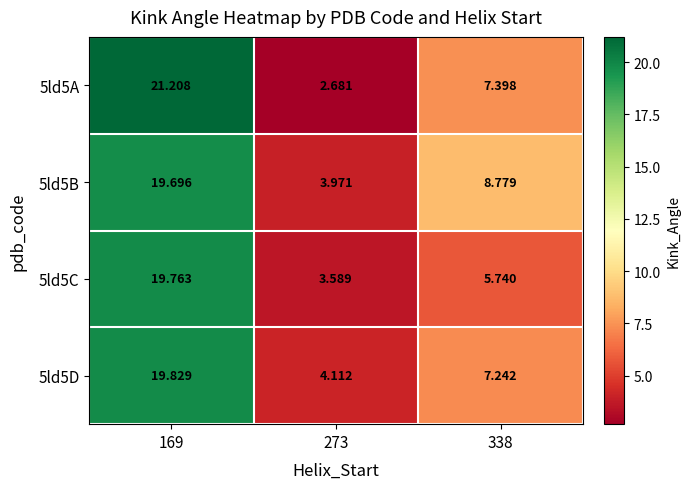

Is the value of 5ld5D at 273 greater than the value of 5ld5C at 169?

No